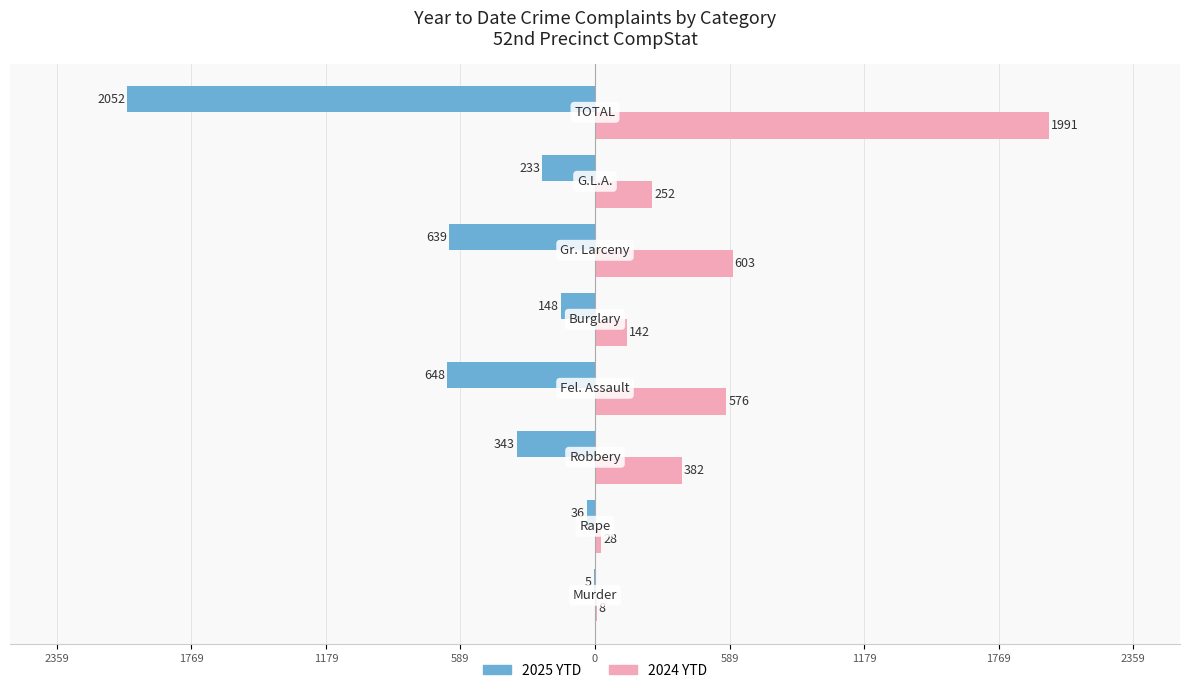

List the series in order of their overall mean, lowest first.

2025 YTD, 2024 YTD